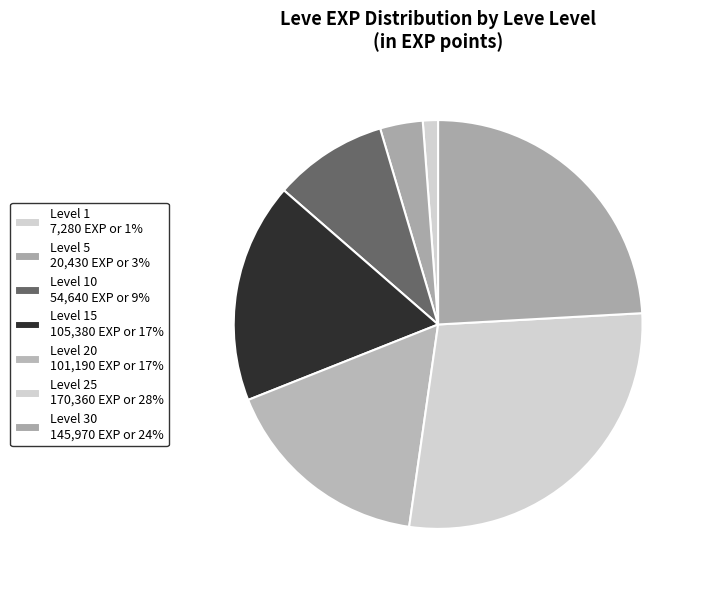

Count the number of slices in the pie.

7